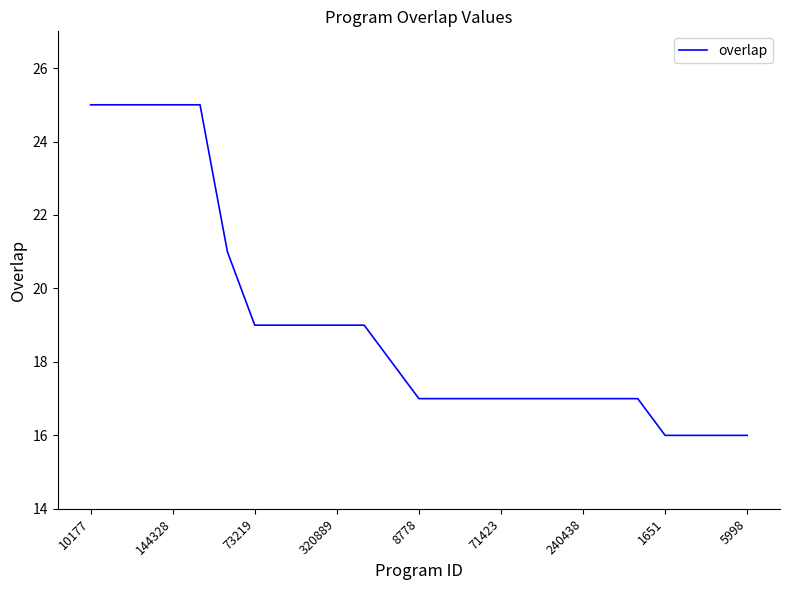

What is the average value?

19